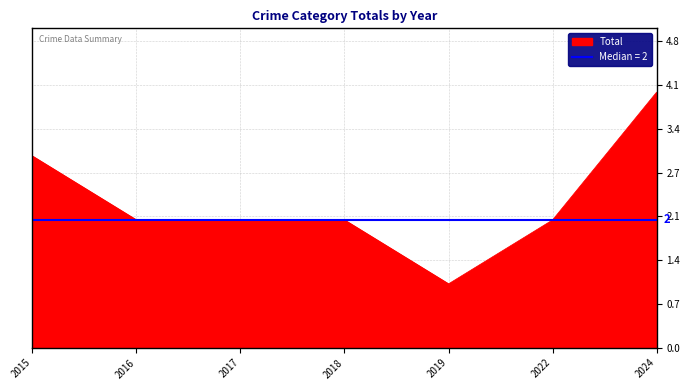

What is the value of the 2nd point from the left?

2